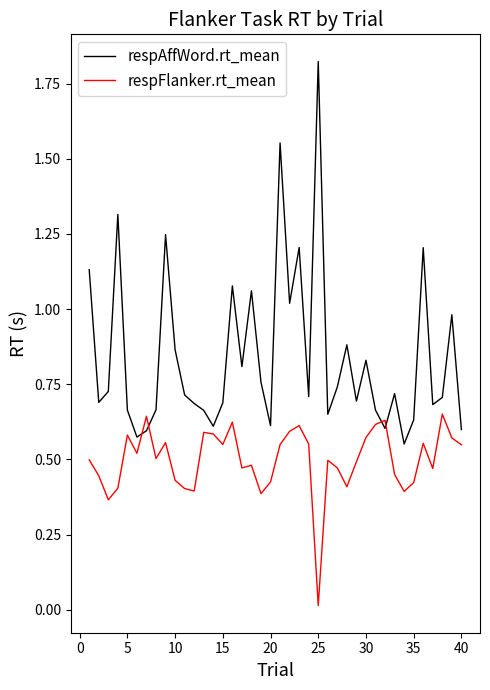

What are all the series names shown in the legend?

respAffWord.rt_mean, respFlanker.rt_mean